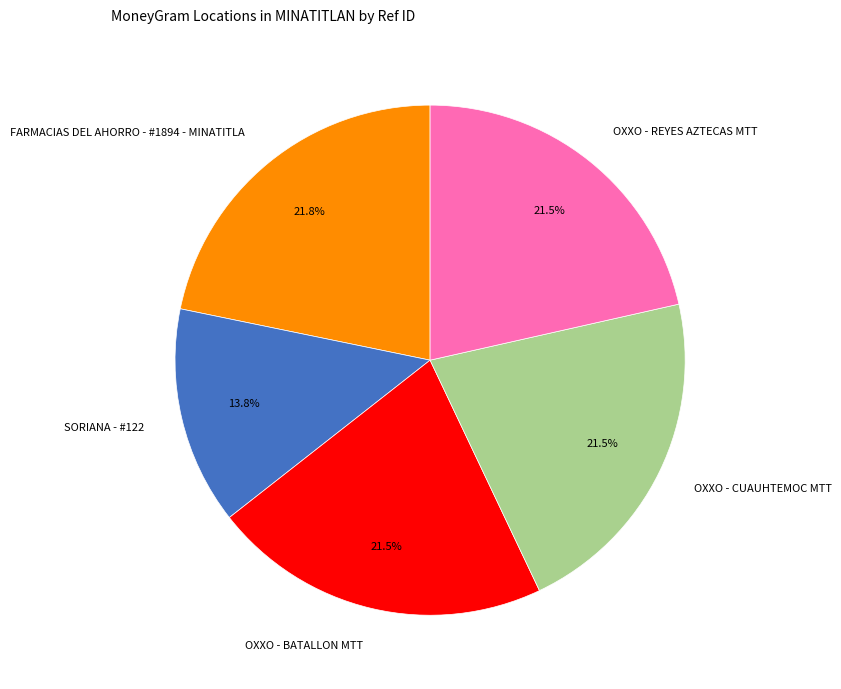

To the nearest percent, what is the average slice percentage?

20%